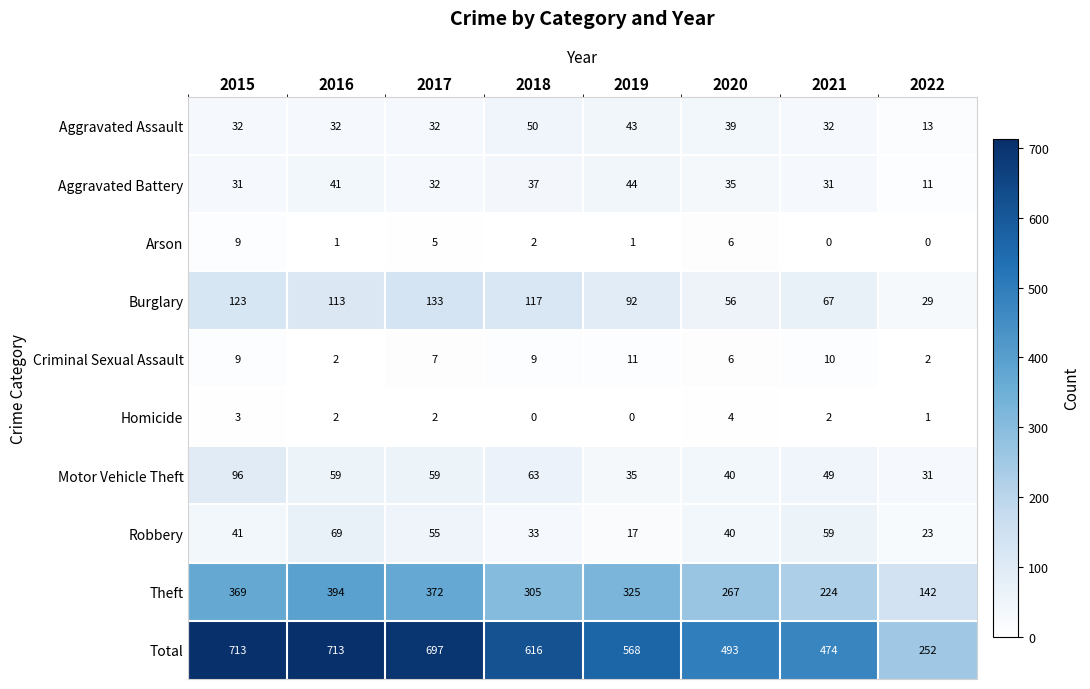

What is the sum of the Total values at 2020 and 2016?

1206